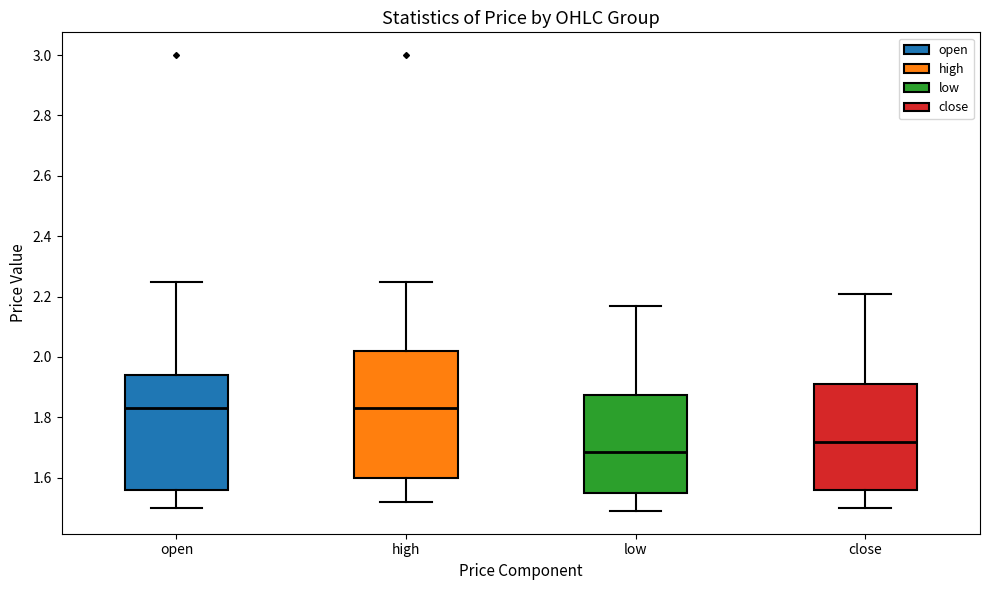

Comparing the boxes themselves (not the whiskers), which one is the tallest?

high